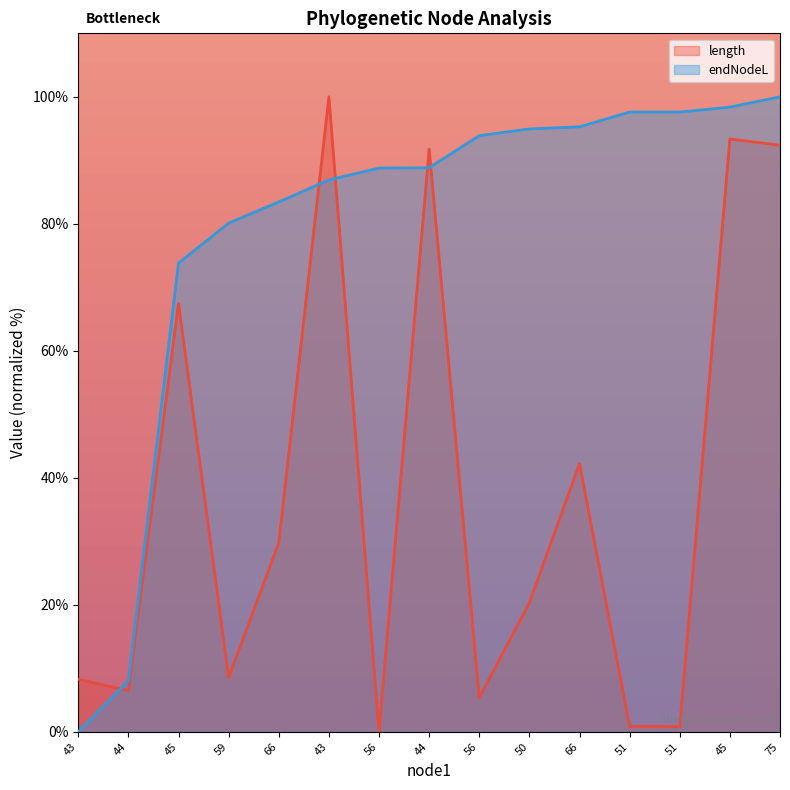

Between 43 and 59, which is larger?

43